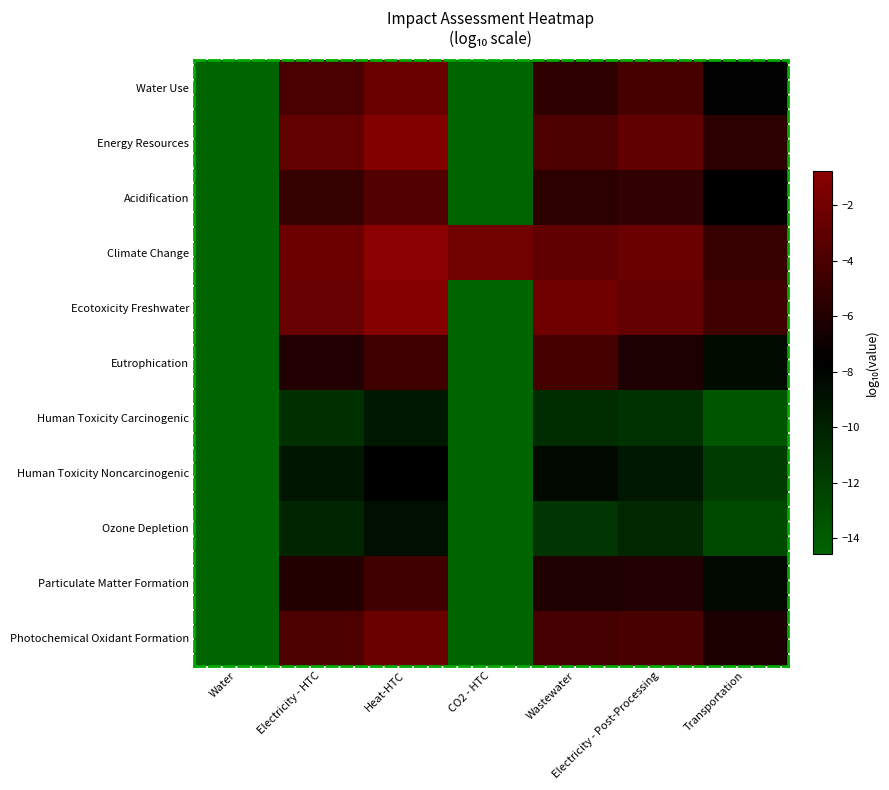

Reading left to right, list all the values displayed in this chart.

Water Use: Water=-14.6	Electricity - HTC=-4.0	Heat-HTC=-2.5	CO2 - HTC=-14.6	Wastewater=-5.3	Electricity - Post-Processing=-4.1	Transportation=-7.8
Energy Resources: Water=-14.6	Electricity - HTC=-2.8	Heat-HTC=-1.3	CO2 - HTC=-14.6	Wastewater=-3.8	Electricity - Post-Processing=-2.9	Transportation=-5.4
Acidification: Water=-14.6	Electricity - HTC=-5.1	Heat-HTC=-3.6	CO2 - HTC=-14.6	Wastewater=-5.5	Electricity - Post-Processing=-5.2	Transportation=-7.6
Climate Change: Water=-14.6	Electricity - HTC=-2.3	Heat-HTC=-0.8	CO2 - HTC=-2.0	Wastewater=-2.9	Electricity - Post-Processing=-2.4	Transportation=-5.0
Ecotoxicity Freshwater: Water=-14.6	Electricity - HTC=-2.6	Heat-HTC=-1.1	CO2 - HTC=-14.6	Wastewater=-2.1	Electricity - Post-Processing=-2.7	Transportation=-4.6
Eutrophication: Water=-14.6	Electricity - HTC=-6.1	Heat-HTC=-4.6	CO2 - HTC=-14.6	Wastewater=-4.2	Electricity - Post-Processing=-6.2	Transportation=-8.5
Human Toxicity Carcinogenic: Water=-14.6	Electricity - HTC=-10.9	Heat-HTC=-9.4	CO2 - HTC=-14.6	Wastewater=-10.8	Electricity - Post-Processing=-11.1	Transportation=-13.6
Human Toxicity Noncarcinogenic: Water=-14.6	Electricity - HTC=-9.2	Heat-HTC=-7.7	CO2 - HTC=-14.6	Wastewater=-8.2	Electricity - Post-Processing=-9.4	Transportation=-11.8
Ozone Depletion: Water=-14.6	Electricity - HTC=-10.2	Heat-HTC=-8.7	CO2 - HTC=-14.6	Wastewater=-11.3	Electricity - Post-Processing=-10.4	Transportation=-12.8
Particulate Matter Formation: Water=-14.6	Electricity - HTC=-5.9	Heat-HTC=-4.4	CO2 - HTC=-14.6	Wastewater=-6.1	Electricity - Post-Processing=-6.1	Transportation=-8.2
Photochemical Oxidant Formation: Water=-14.6	Electricity - HTC=-3.9	Heat-HTC=-2.4	CO2 - HTC=-14.6	Wastewater=-4.3	Electricity - Post-Processing=-4.0	Transportation=-6.3